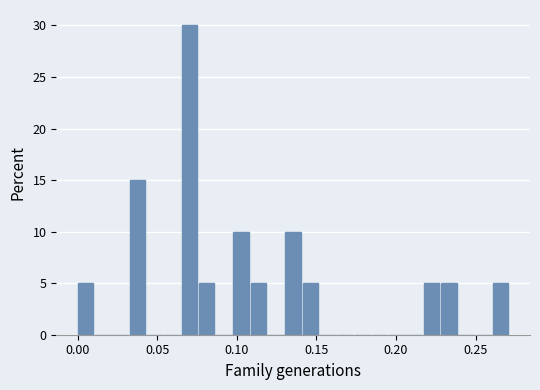

Read against the x-axis, roughly where is the centre of the tallest bar?

0.070